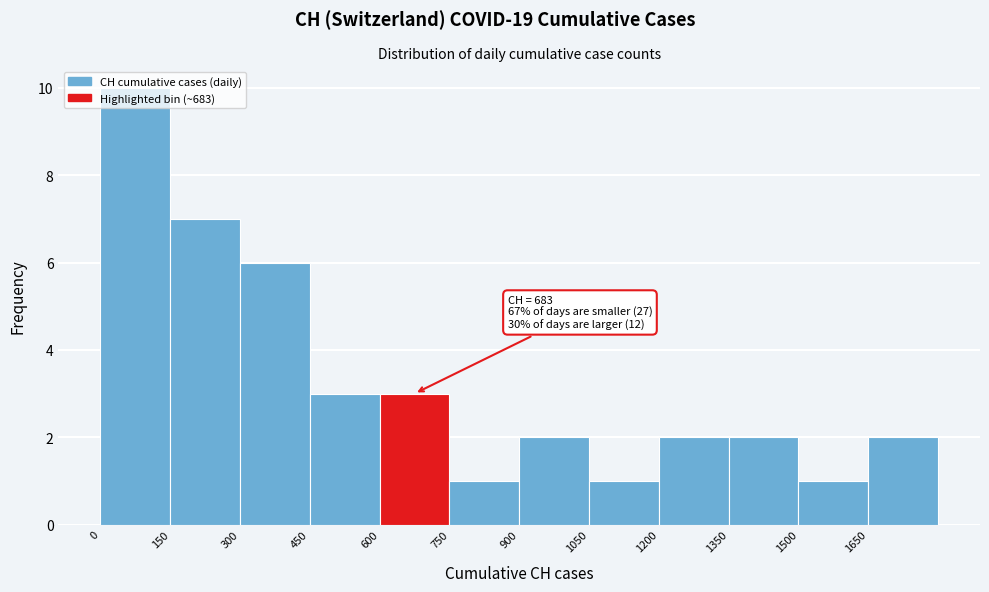

Over which range of the x-axis is the bar tallest?

0 to 150